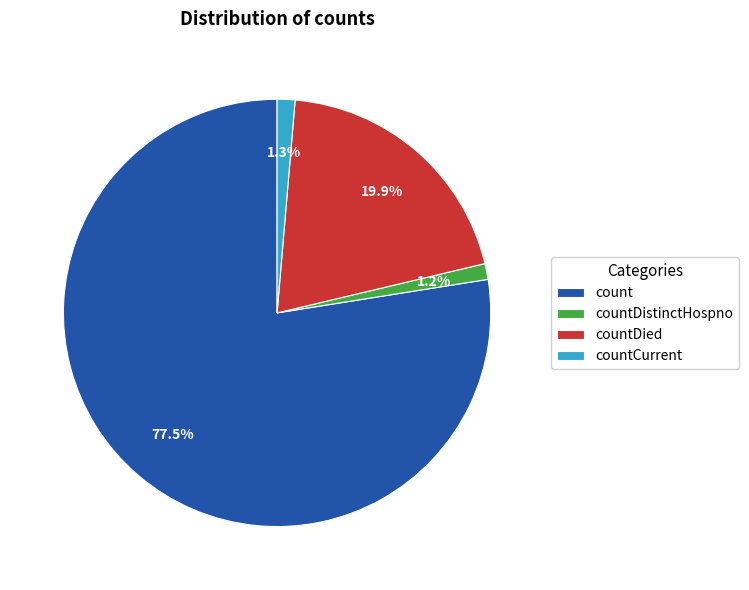

Which category has the biggest portion of the pie?

count